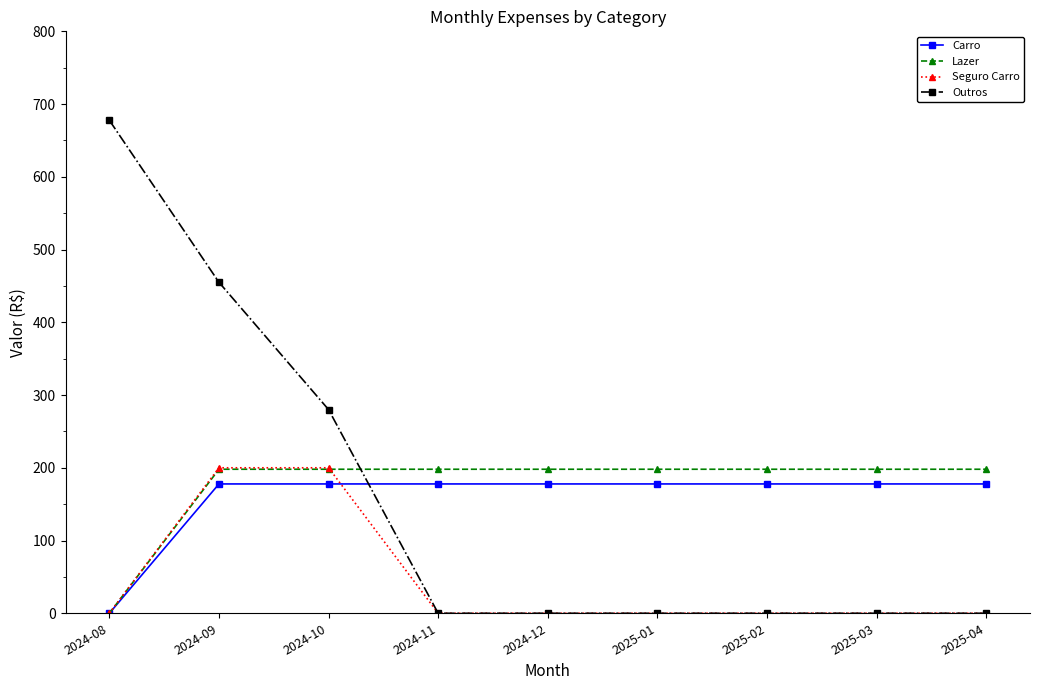

Which series ends up on top after the final intersection of Lazer and Outros?

Lazer